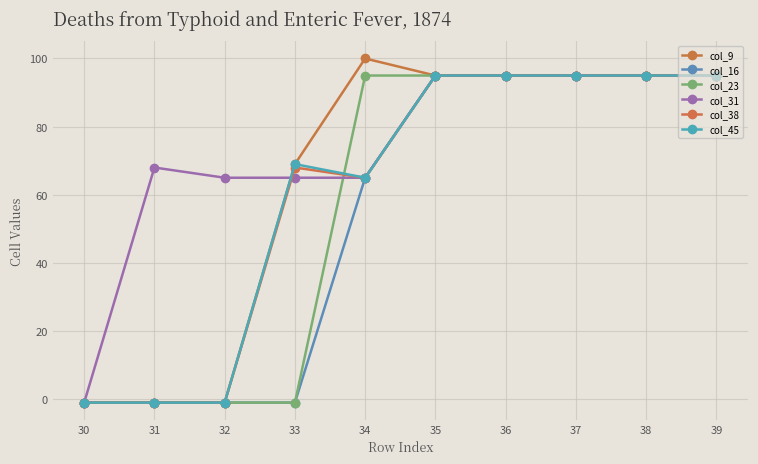

Where is col_9 nearest to the value 49?

33